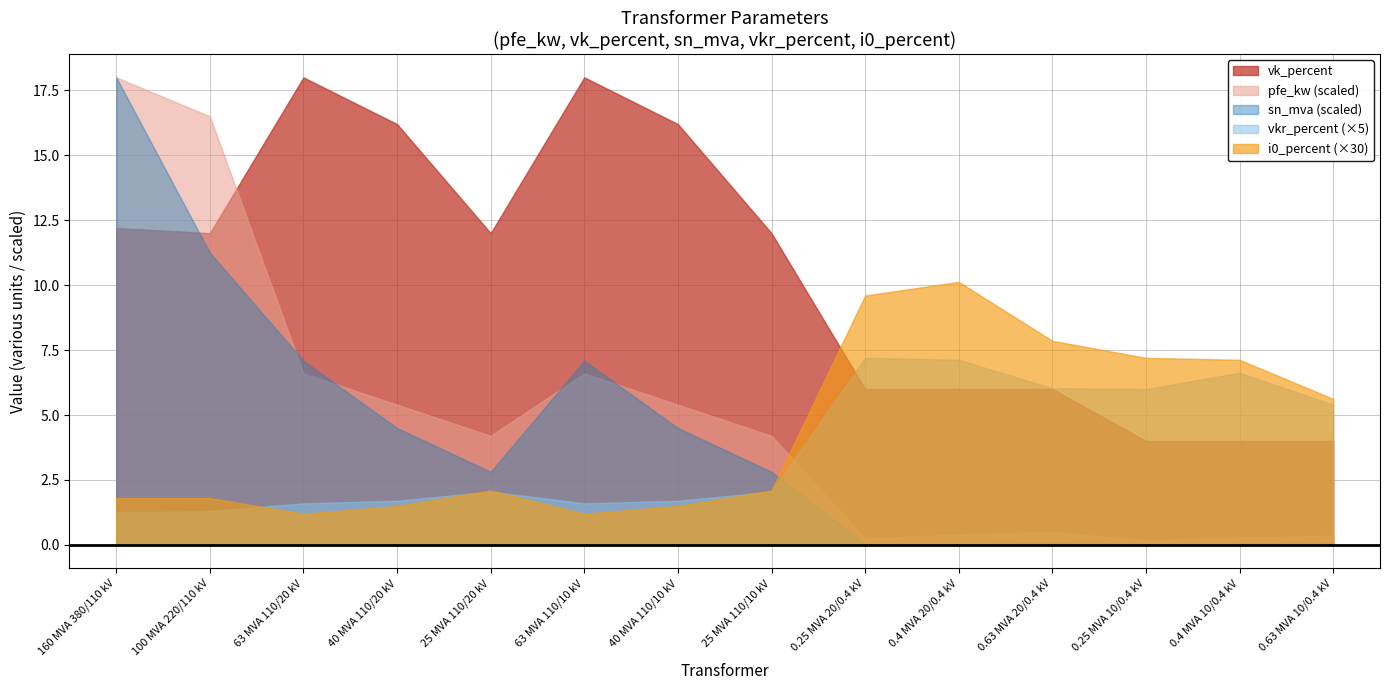

What are all the series names shown in the legend?

pfe_kw, vkr_percent, i0_percent, sn_mva, vk_percent